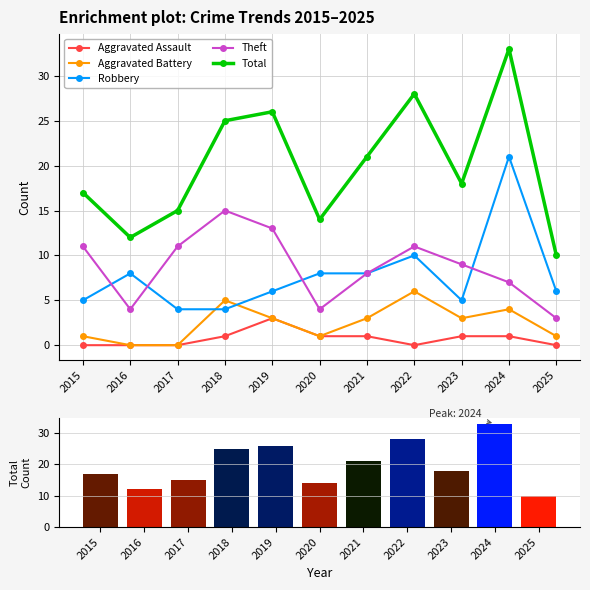

Is it true that Total (ranked) equals 15 at 2019?

False